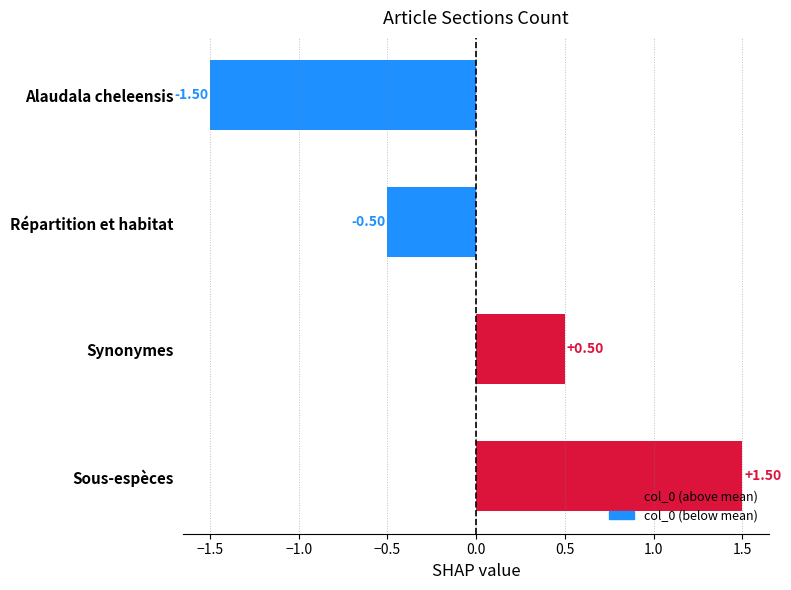

How many bars are there in total?

4